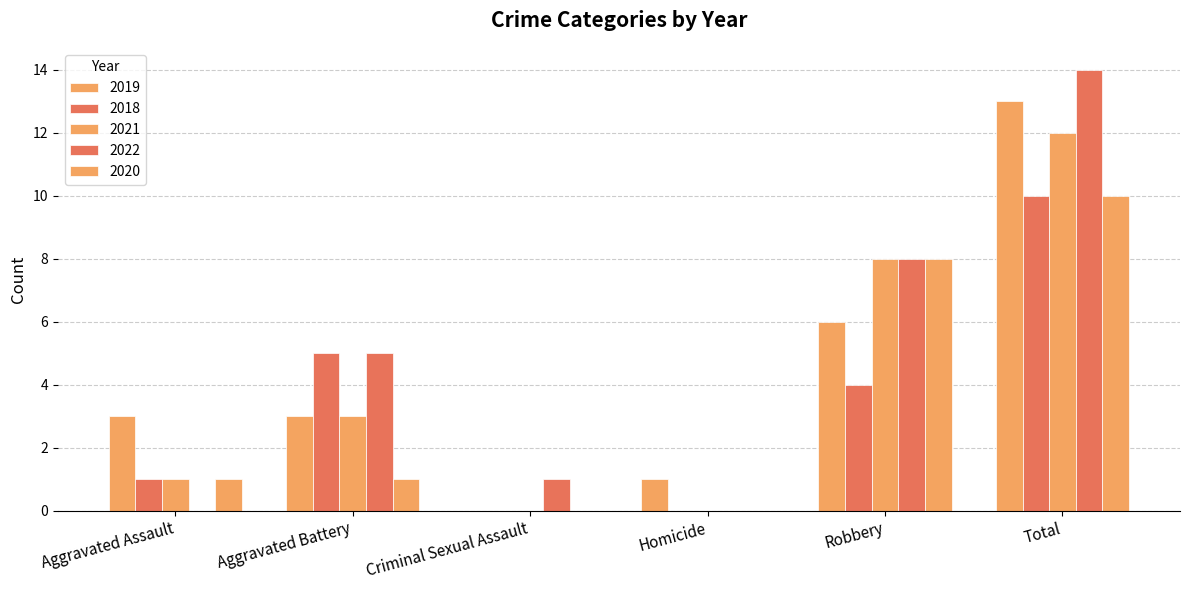

Are the bars horizontal?

No